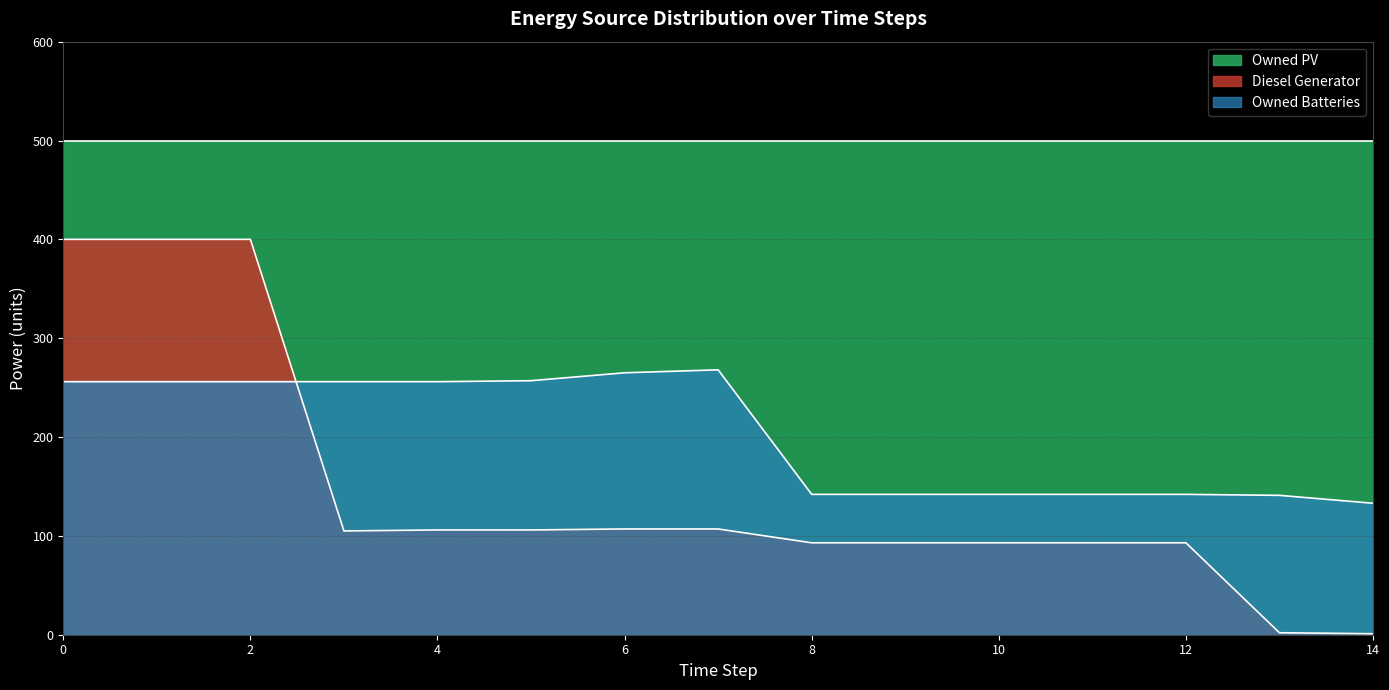

Is it true that Diesel Generator equals 3 at 13?

False